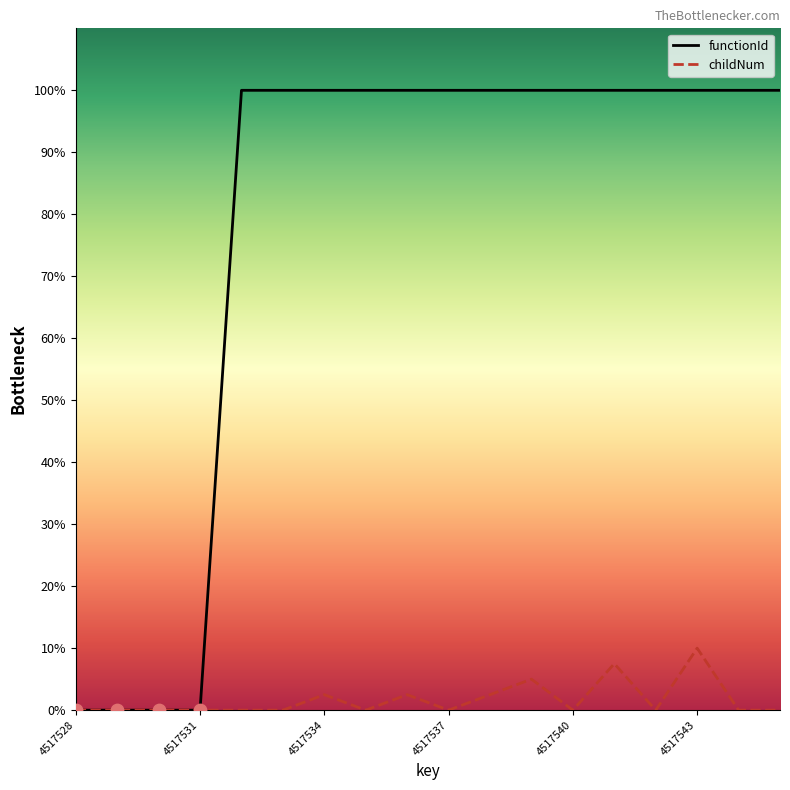

Which series reaches the maximum Y coordinate?

functionId